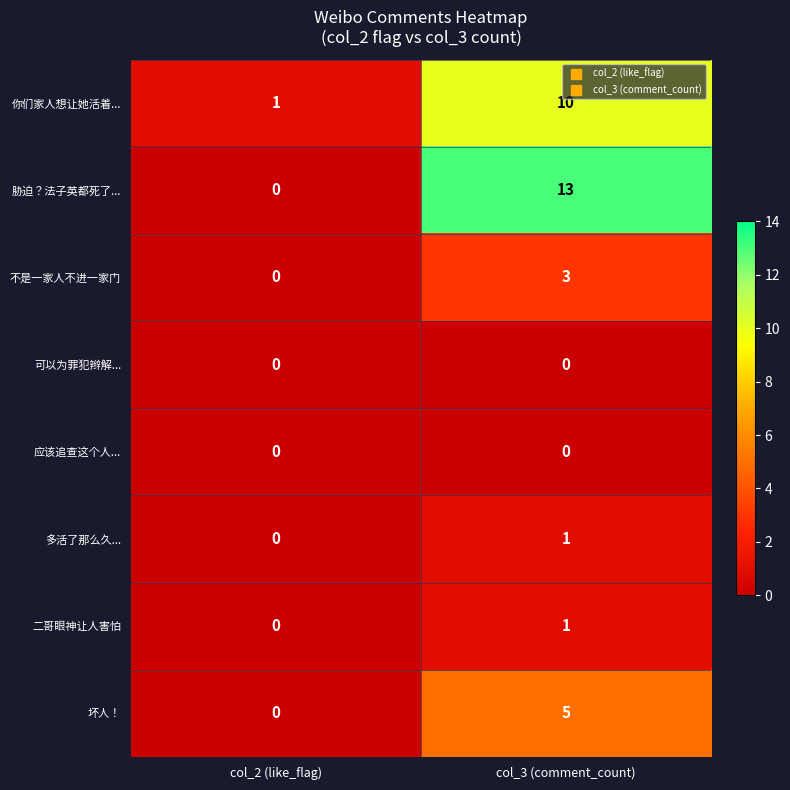

Reading left to right, extract all data points from this chart.

你们家人想让她活着...: col_2 (like_flag)=1	col_3 (comment_count)=10
胁迫？法子英都死了...: col_2 (like_flag)=0	col_3 (comment_count)=13
不是一家人不进一家门: col_2 (like_flag)=0	col_3 (comment_count)=3
可以为罪犯辫解...: col_2 (like_flag)=0	col_3 (comment_count)=0
应该追查这个人...: col_2 (like_flag)=0	col_3 (comment_count)=0
多活了那么久...: col_2 (like_flag)=0	col_3 (comment_count)=1
二哥眼神让人害怕: col_2 (like_flag)=0	col_3 (comment_count)=1
坏人！: col_2 (like_flag)=0	col_3 (comment_count)=5